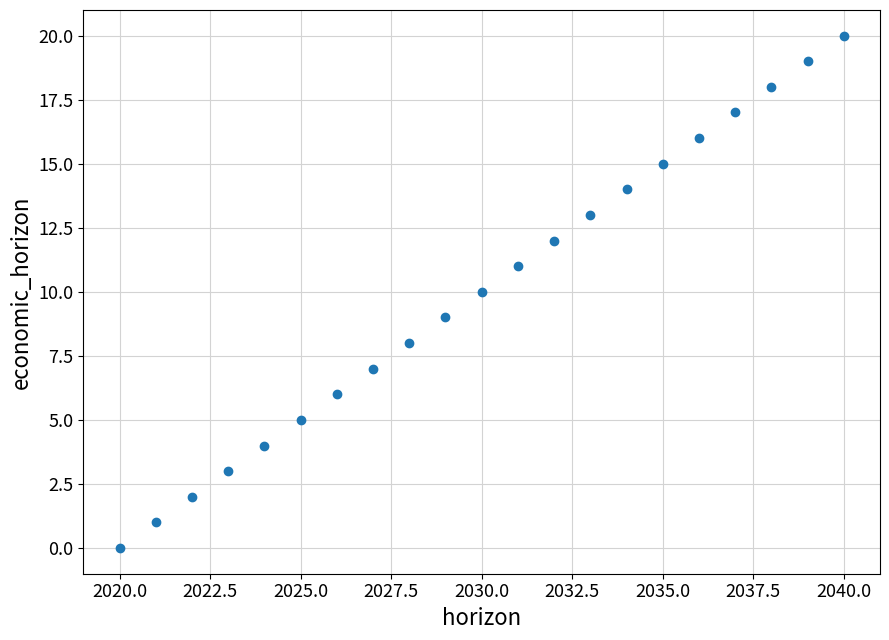

What is the range of X values (max minus min)?

20